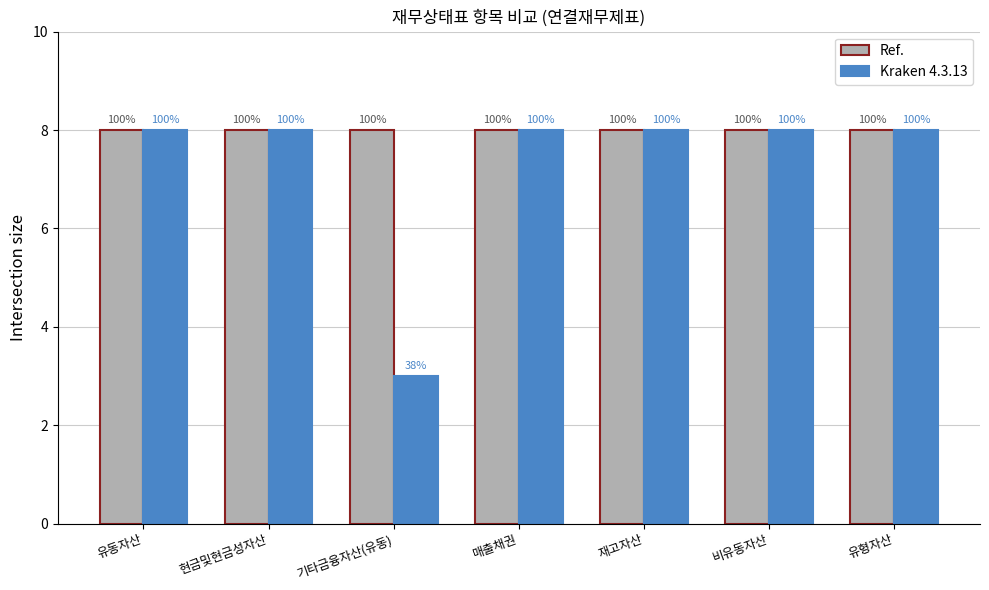

What are all the series names shown in the legend?

Ref., Kraken 4.3.13